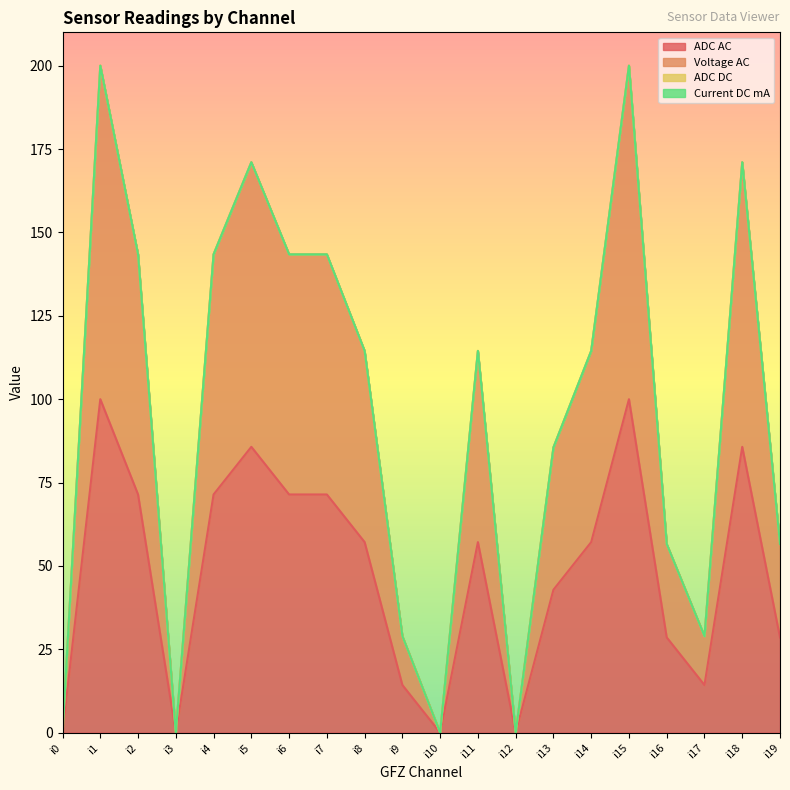

What is the sum of the ADC AC values at i13 and i2?

114.3